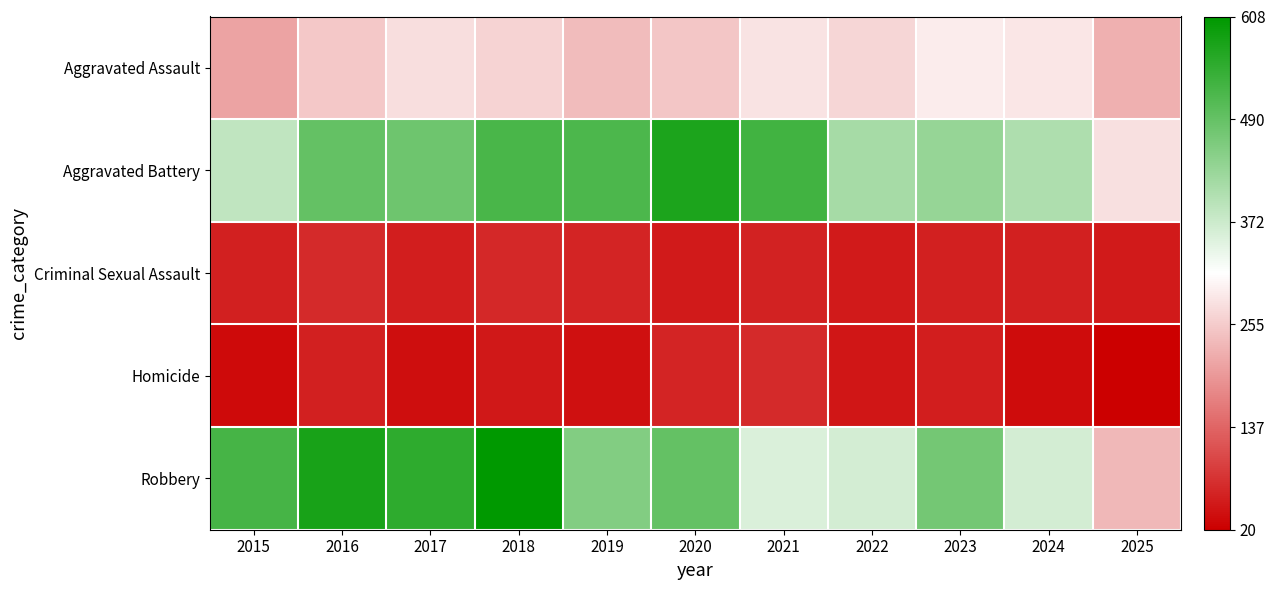

Reading right to left, extract all data points from this chart.

Aggravated Assault: 2025=224	2024=285	2023=293	2022=267	2021=284	2020=249	2019=238	2018=265	2017=276	2016=250	2015=210
Aggravated Battery: 2025=279	2024=406	2023=435	2022=417	2021=531	2020=574	2019=520	2018=522	2017=480	2016=491	2015=387
Criminal Sexual Assault: 2025=50	2024=58	2023=57	2022=52	2021=61	2020=50	2019=62	2018=66	2017=55	2016=69	2015=58
Homicide: 2025=20	2024=34	2023=55	2022=47	2021=69	2020=63	2019=40	2018=49	2017=37	2016=59	2015=32
Robbery: 2025=232	2024=363	2023=473	2022=364	2021=357	2020=491	2019=458	2018=608	2017=553	2016=579	2015=527